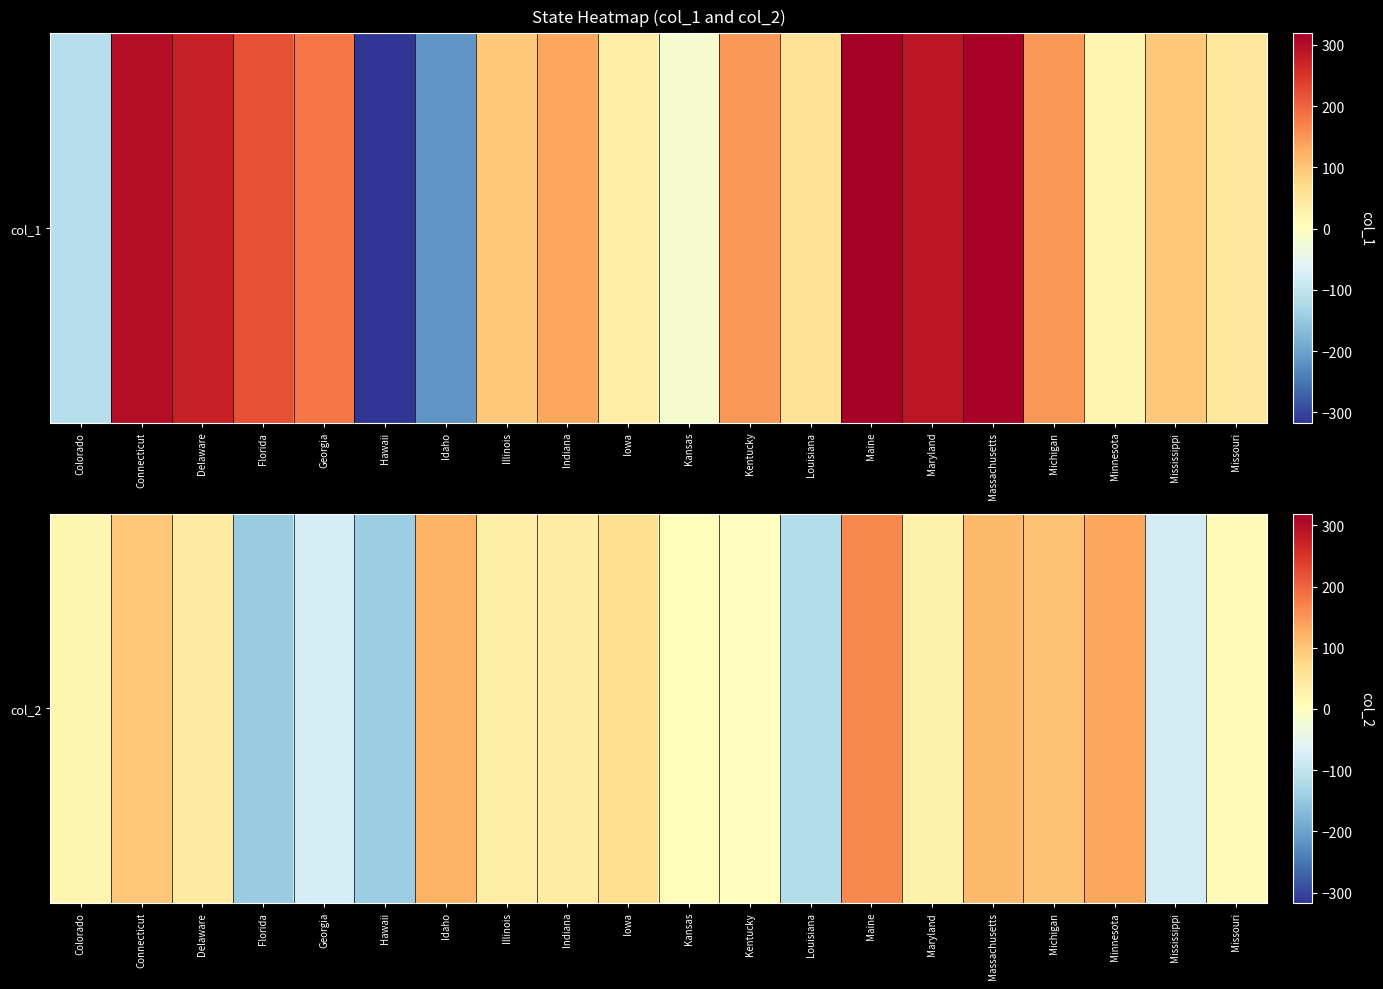

The value at Iowa is 97. True or false?

False